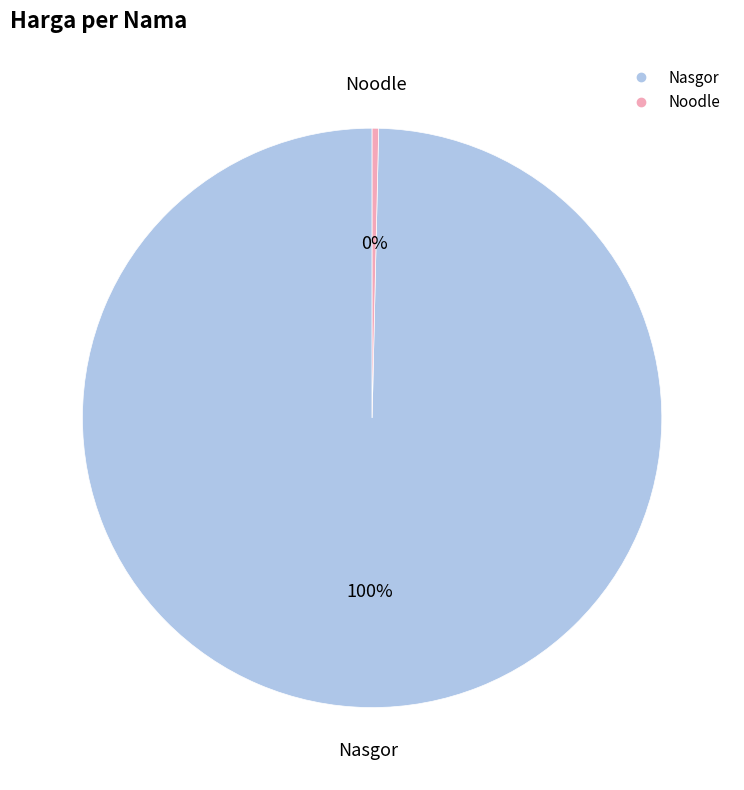

Does Nasgor represent more than half of the total?

Yes